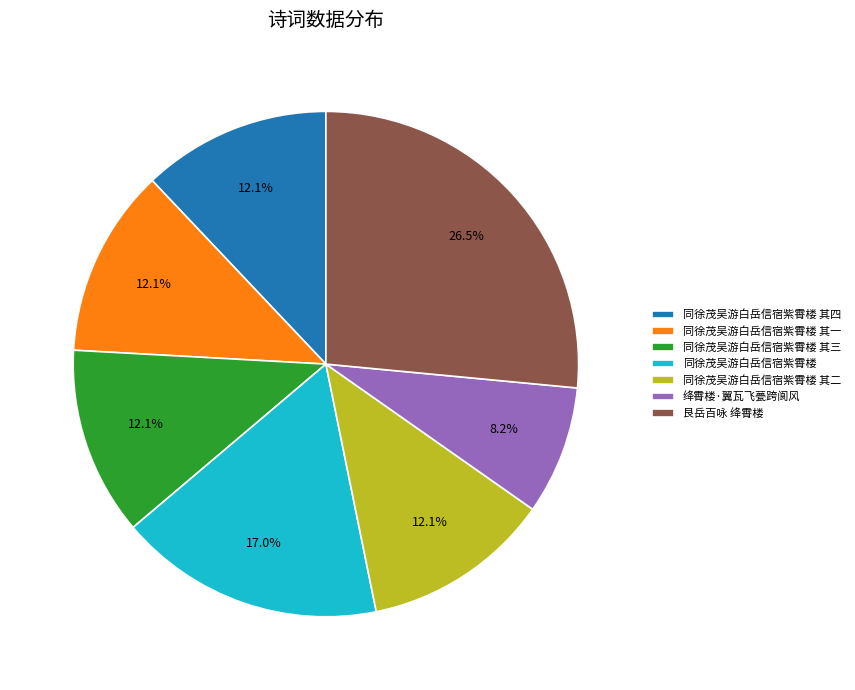

Is there a majority slice in this chart?

No